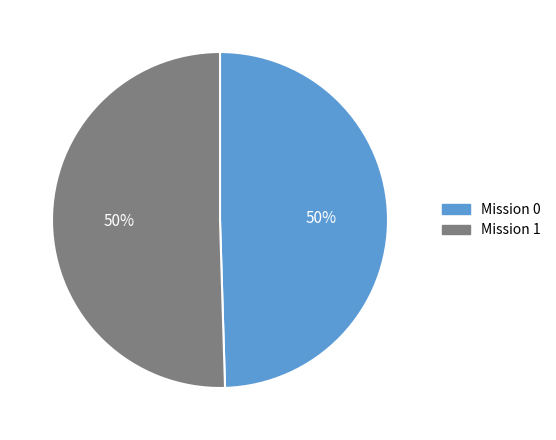

How many slices are in this pie chart?

2